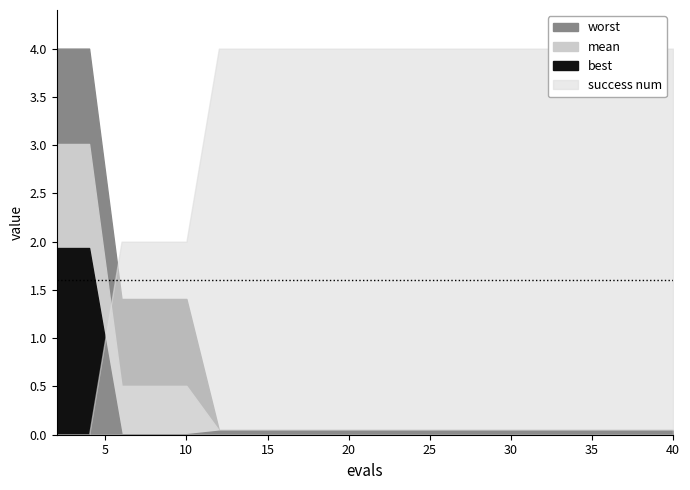

Reading left to right, extract all data points from this chart.

mean: 2=3.0	4=3.0	6=0.5	8=0.5	10=0.5	12=0.0	14=0.0	16=0.0	18=0.0	20=0.0	22=0.0	24=0.0	26=0.0	28=0.0	30=0.0	32=0.0	34=0.0	36=0.0	38=0.0	40=0.0
best: 2=1.9	4=1.9	6=0.0	8=0.0	10=0.0	12=0.0	14=0.0	16=0.0	18=0.0	20=0.0	22=0.0	24=0.0	26=0.0	28=0.0	30=0.0	32=0.0	34=0.0	36=0.0	38=0.0	40=0.0
worst: 2=4.0	4=4.0	6=1.4	8=1.4	10=1.4	12=0.0	14=0.0	16=0.0	18=0.0	20=0.0	22=0.0	24=0.0	26=0.0	28=0.0	30=0.0	32=0.0	34=0.0	36=0.0	38=0.0	40=0.0
success num: 2=0.0	4=0.0	6=2.0	8=2.0	10=2.0	12=4.0	14=4.0	16=4.0	18=4.0	20=4.0	22=4.0	24=4.0	26=4.0	28=4.0	30=4.0	32=4.0	34=4.0	36=4.0	38=4.0	40=4.0